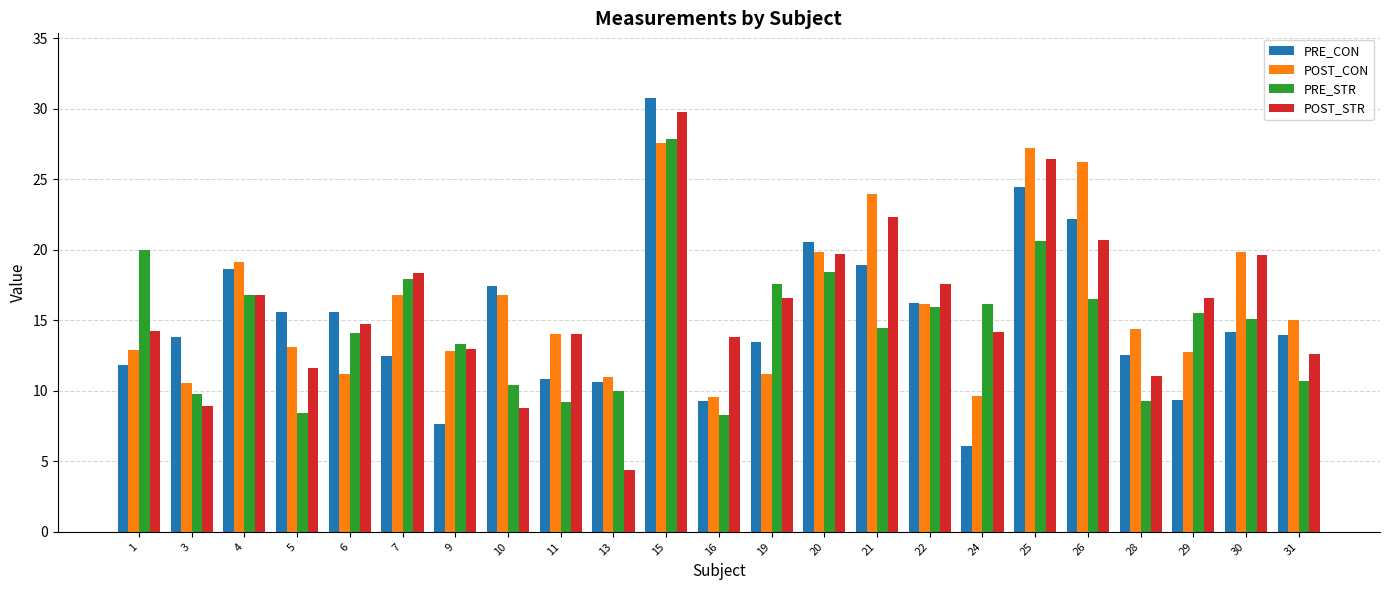

At 24, list the series in order from largest to smallest.

PRE_STR, POST_STR, POST_CON, PRE_CON